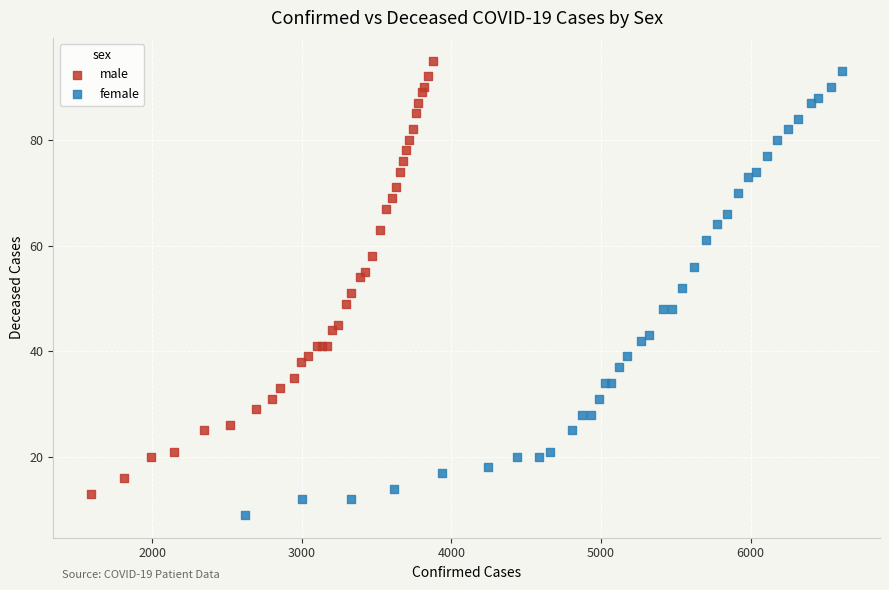

Which series has the largest Y range (max minus min)?

female